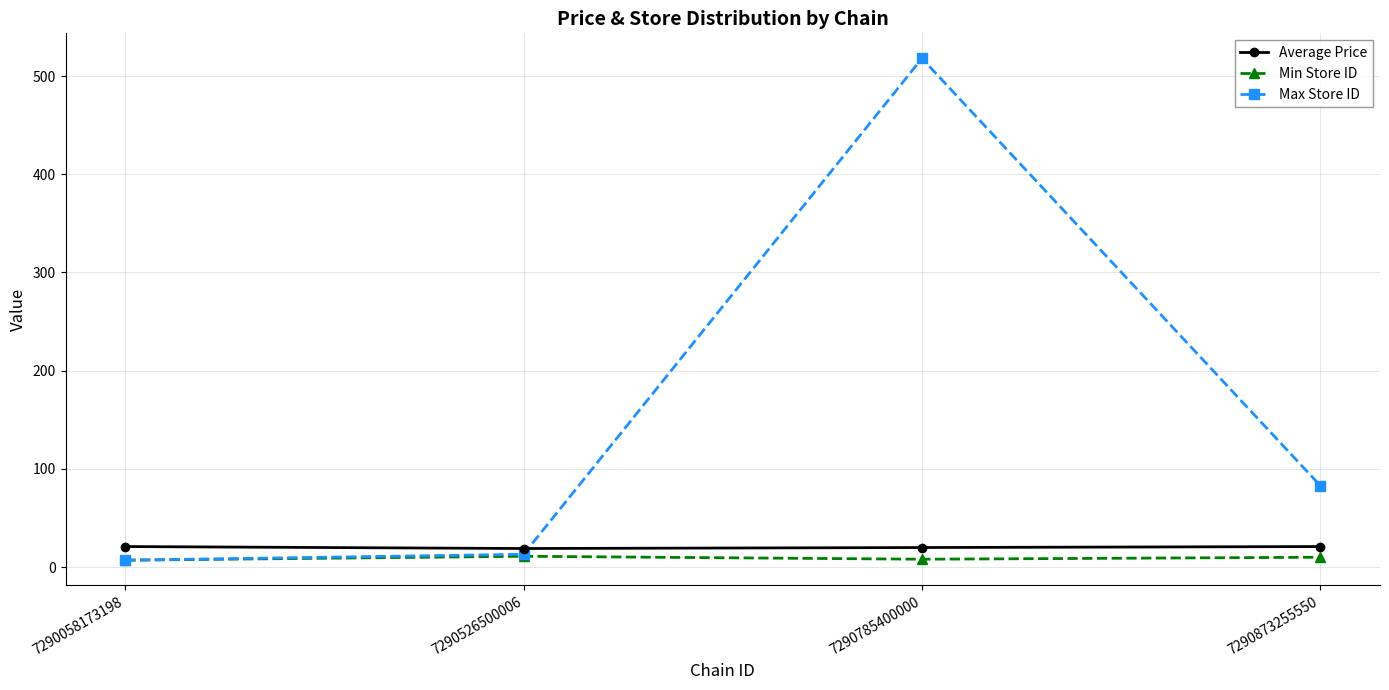

How many series are shown in this chart?

3